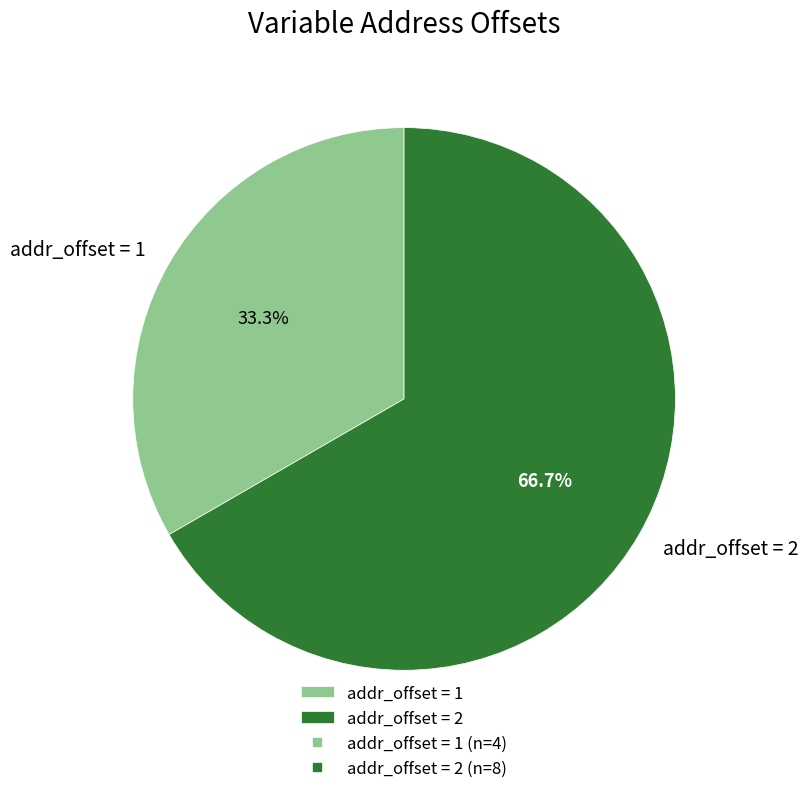

Rank the categories by value from lowest to highest.

addr_offset = 1, addr_offset = 2